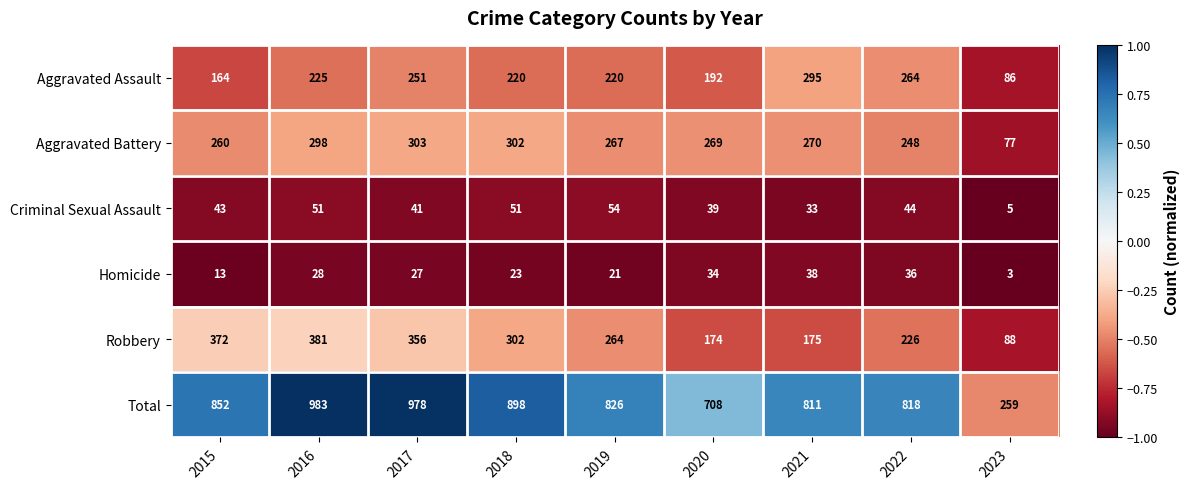

What is the minimum value shown in the chart?

3